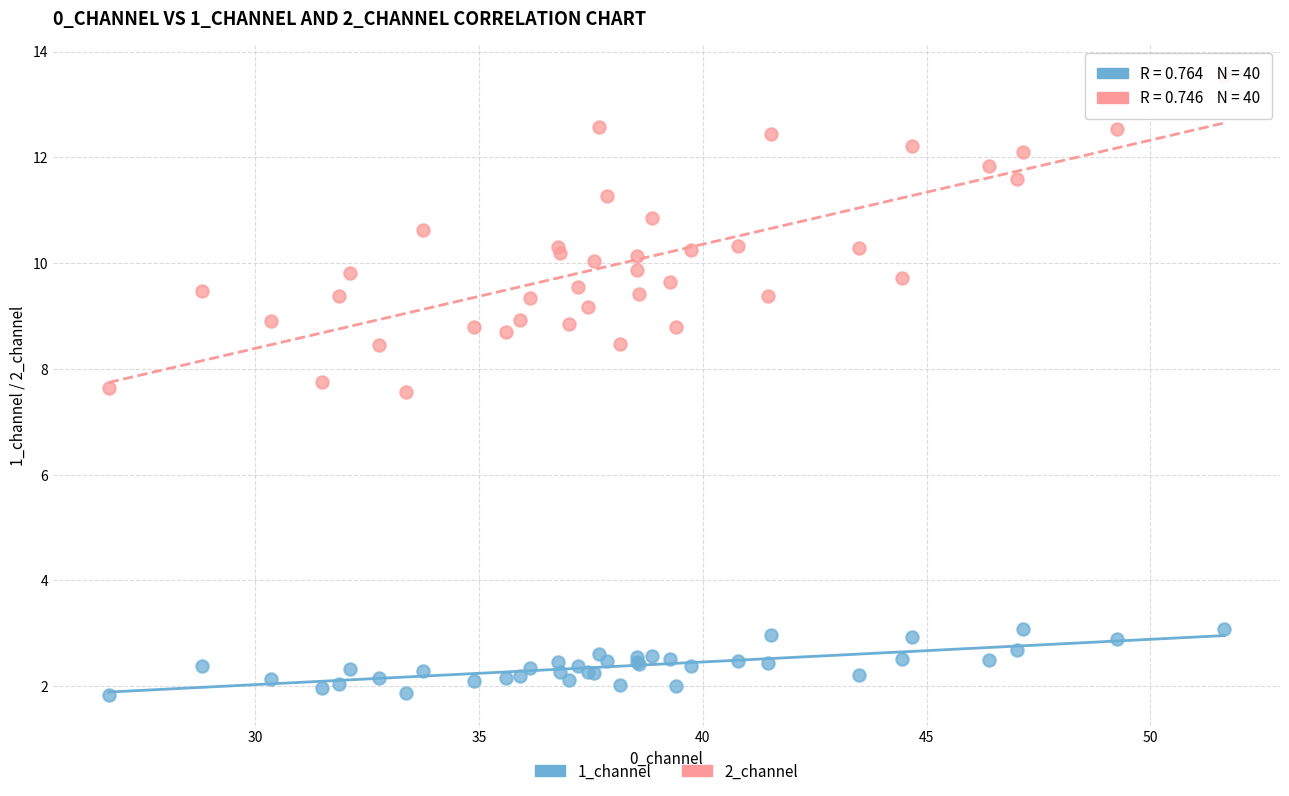

Which series has the largest Y range (max minus min)?

2_channel